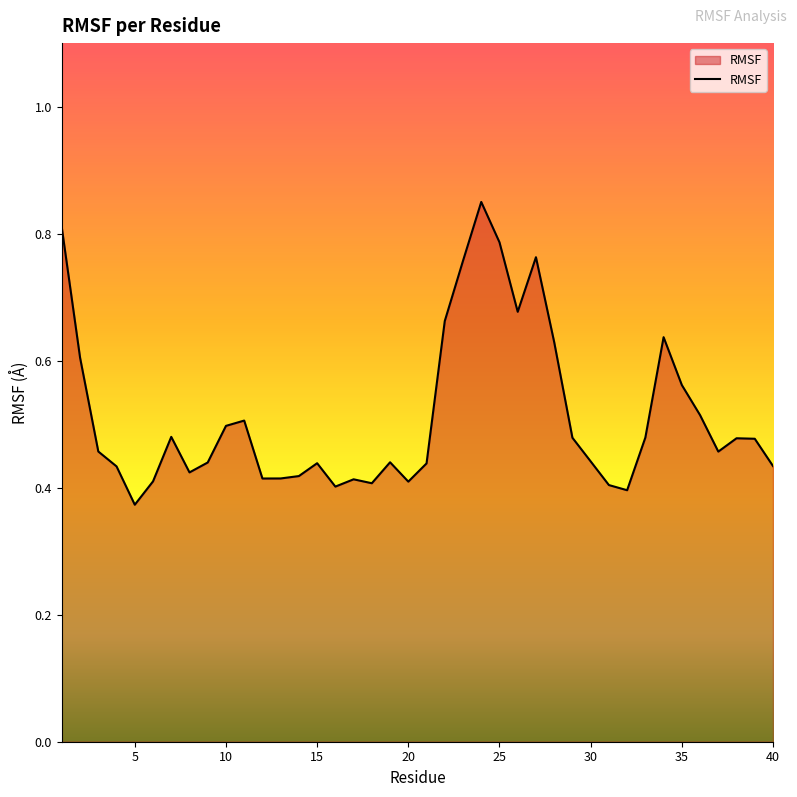

Which category has the lowest value across all series?

5